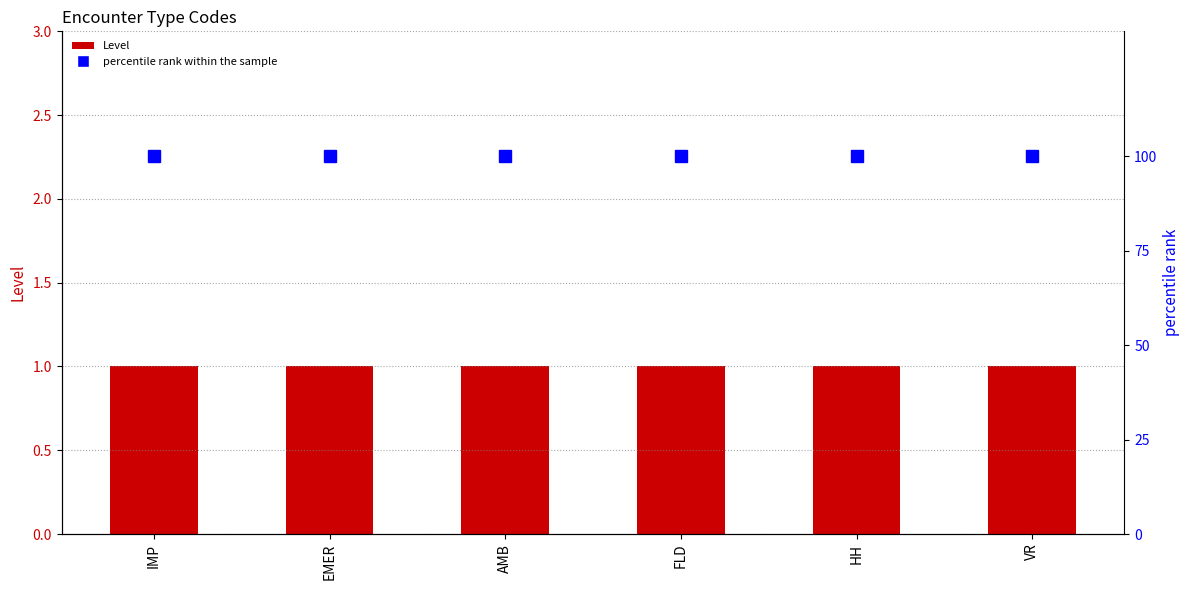

List the labels in order of percentile rank within the sample value, smallest first.

IMP, EMER, AMB, FLD, HH, VR